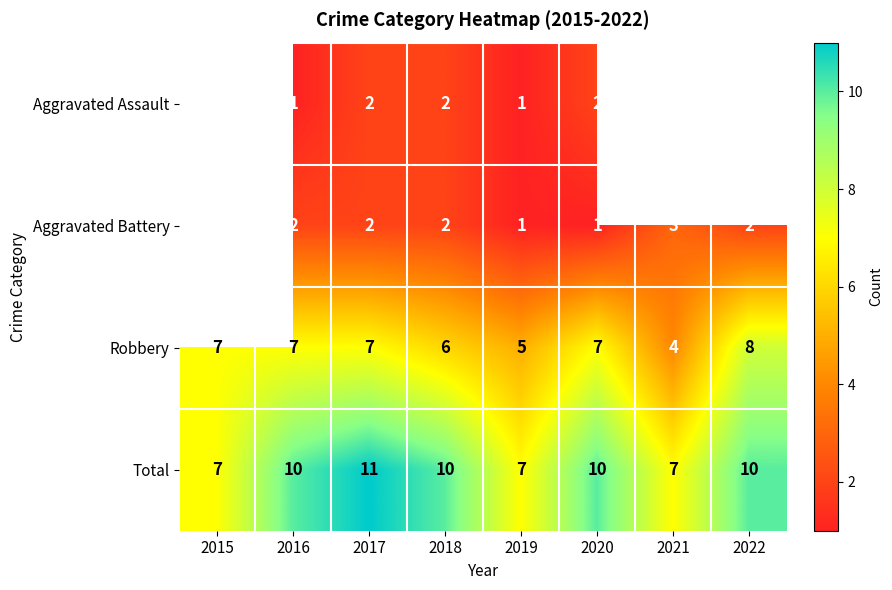

Count the Total values in the range 7 to 10.

7